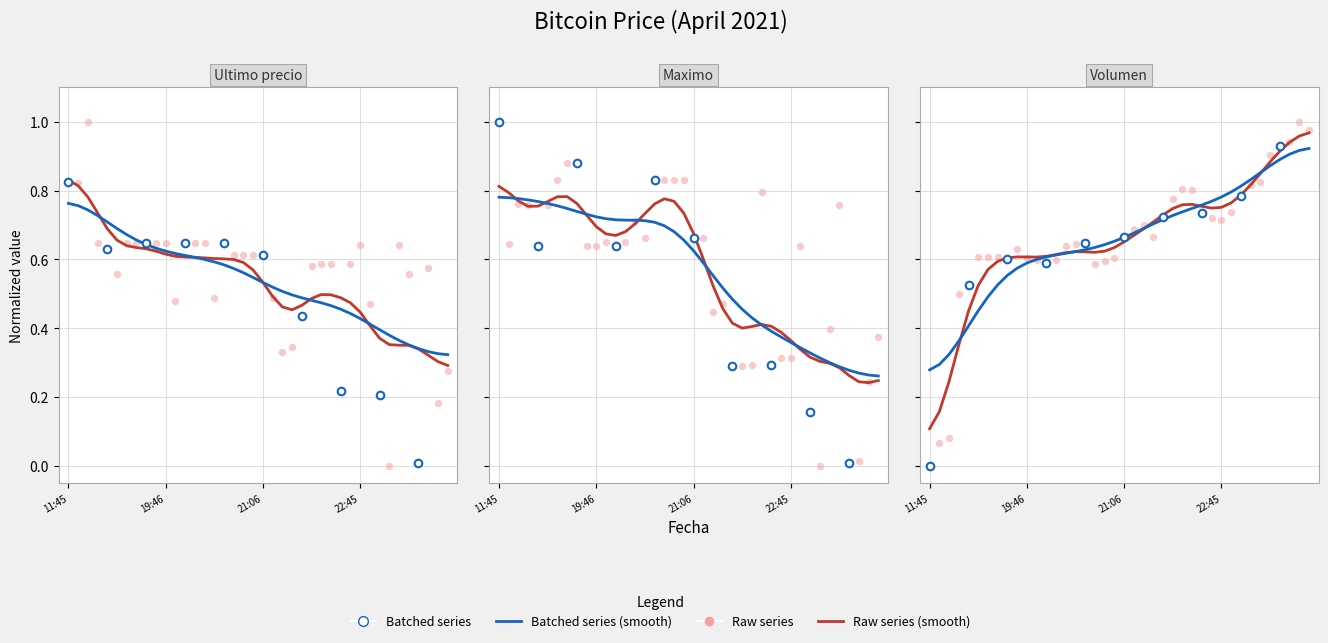

Which series reaches the minimum Y coordinate?

Ultimo precio